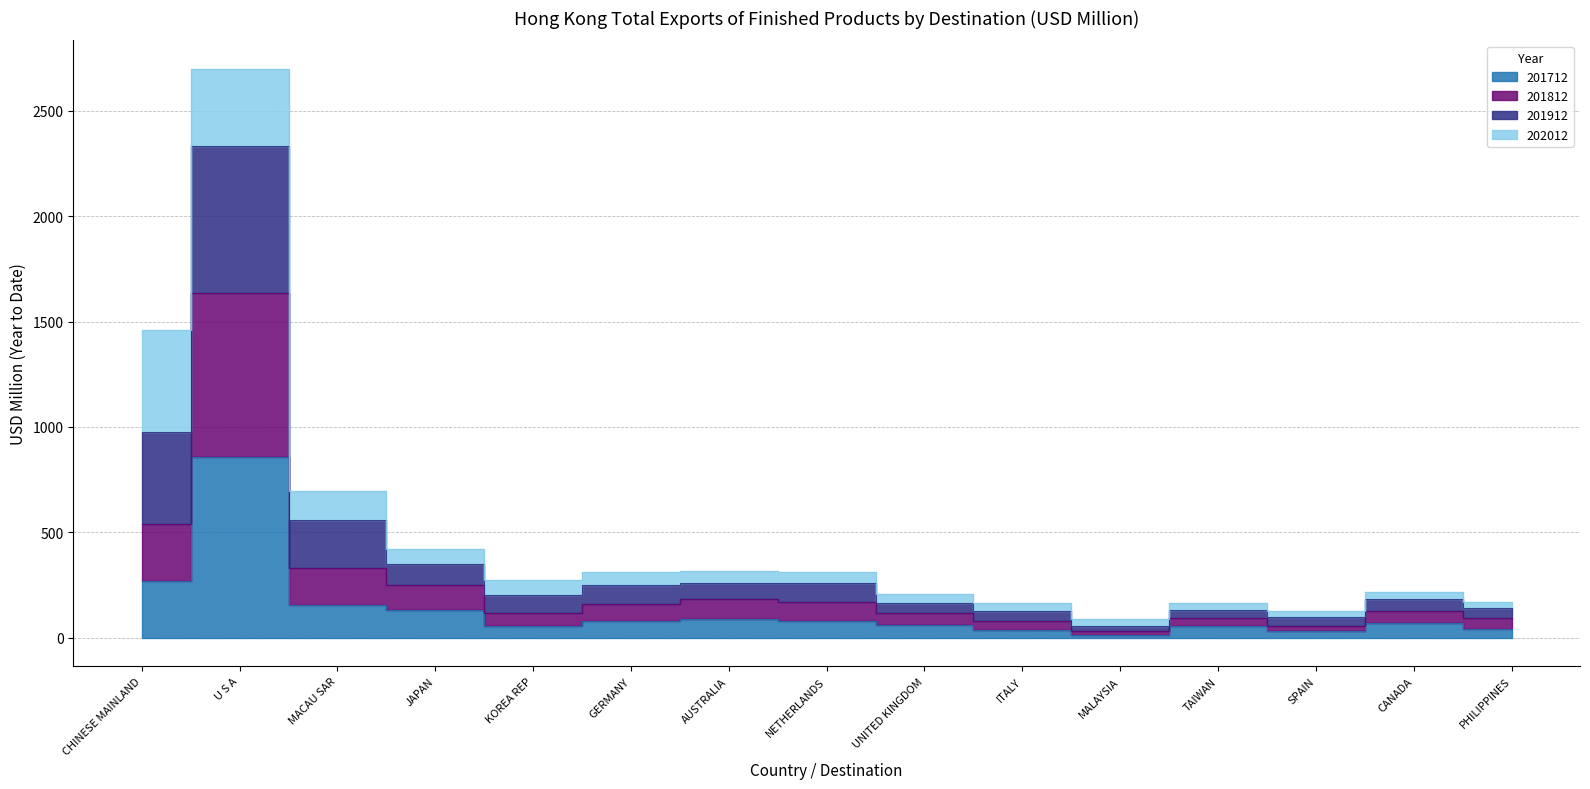

At which category is the sum across all series the highest?

U S A